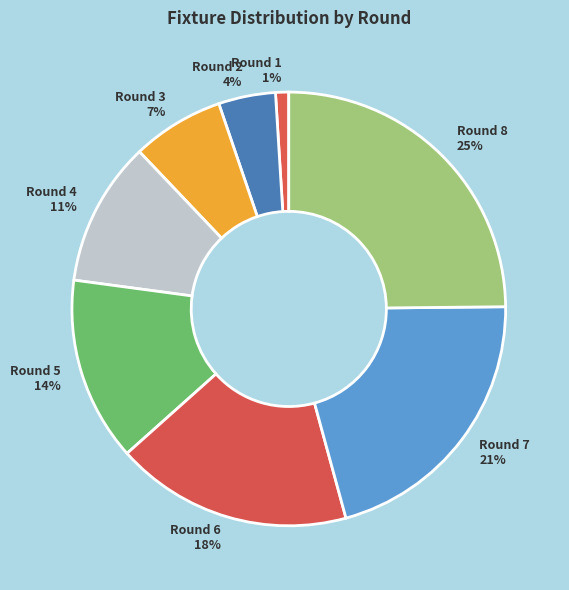

Is there a majority slice in this chart?

No